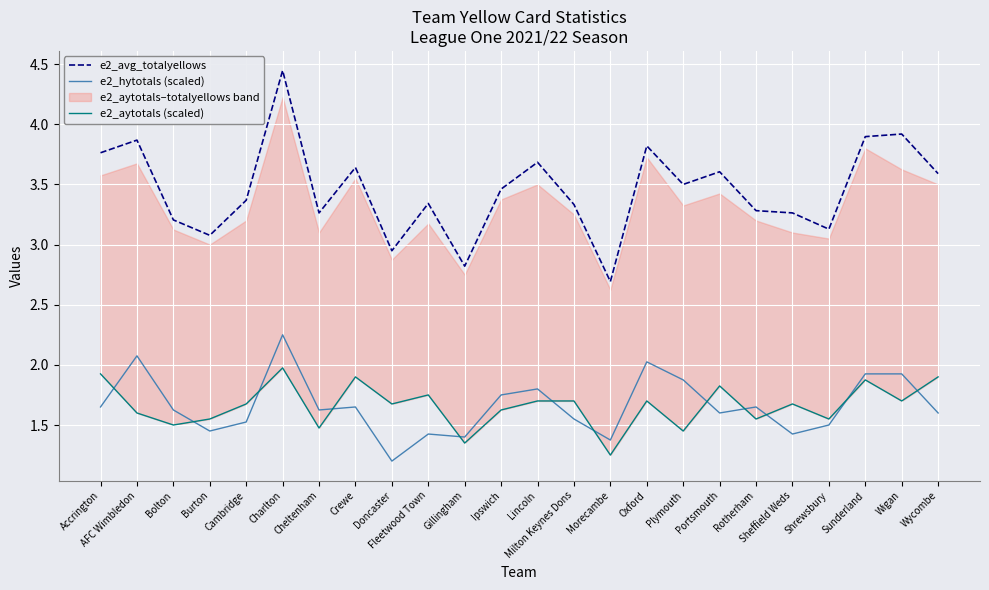

Is this an area chart (filled region under the line)?

No